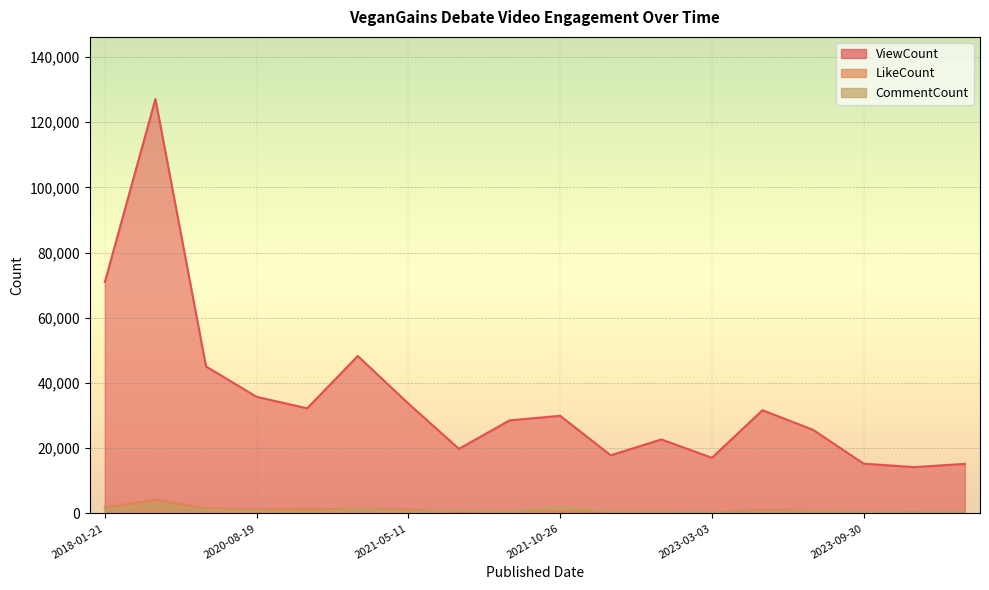

True or false: CommentCount has more than 1 points higher than both neighbors.

True